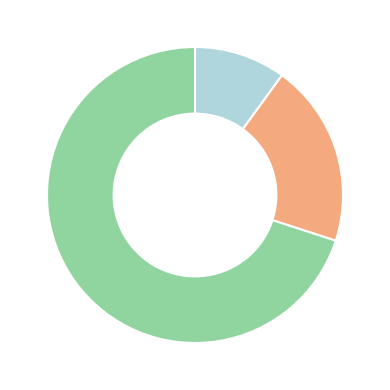

Is there a majority slice in this chart?

Yes